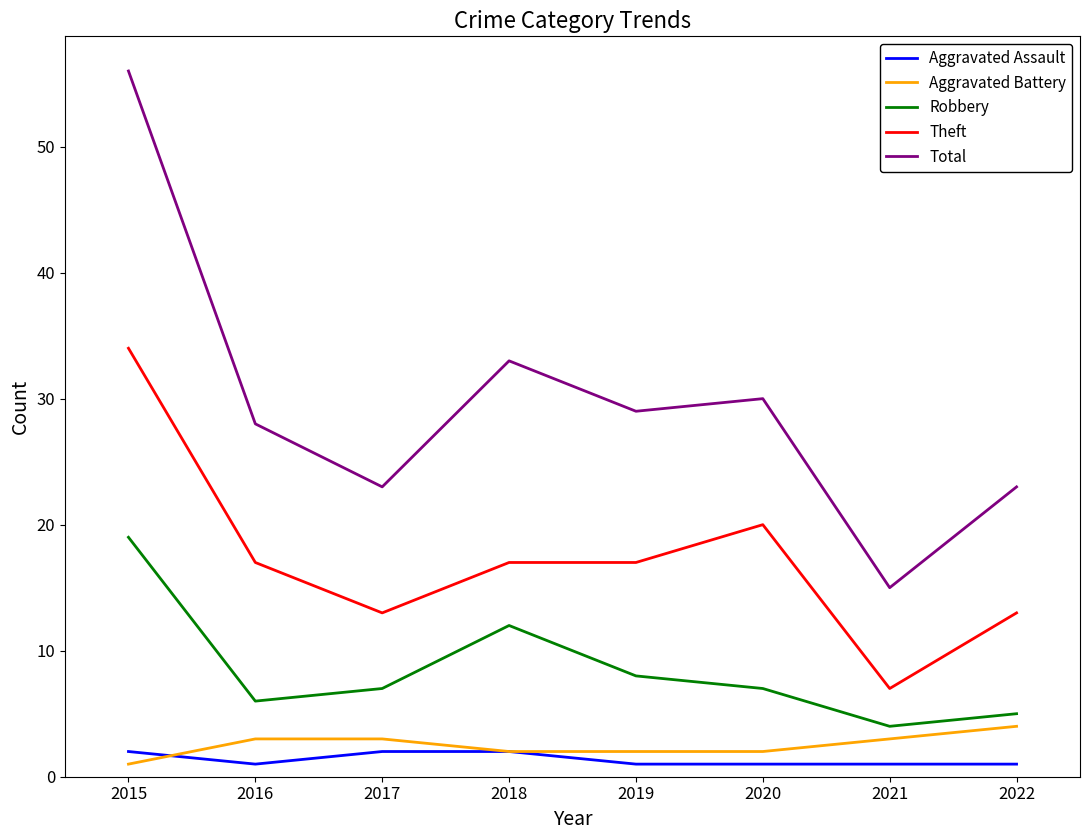

What is the difference between the highest and lowest values at 2017?

21